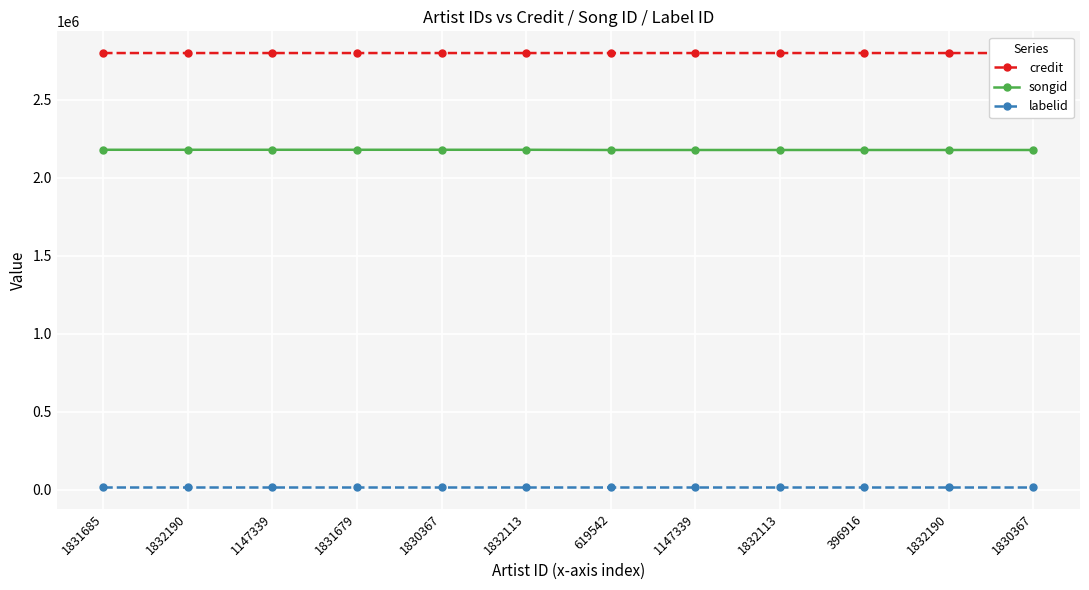

Which series has the largest total across all categories?

credit